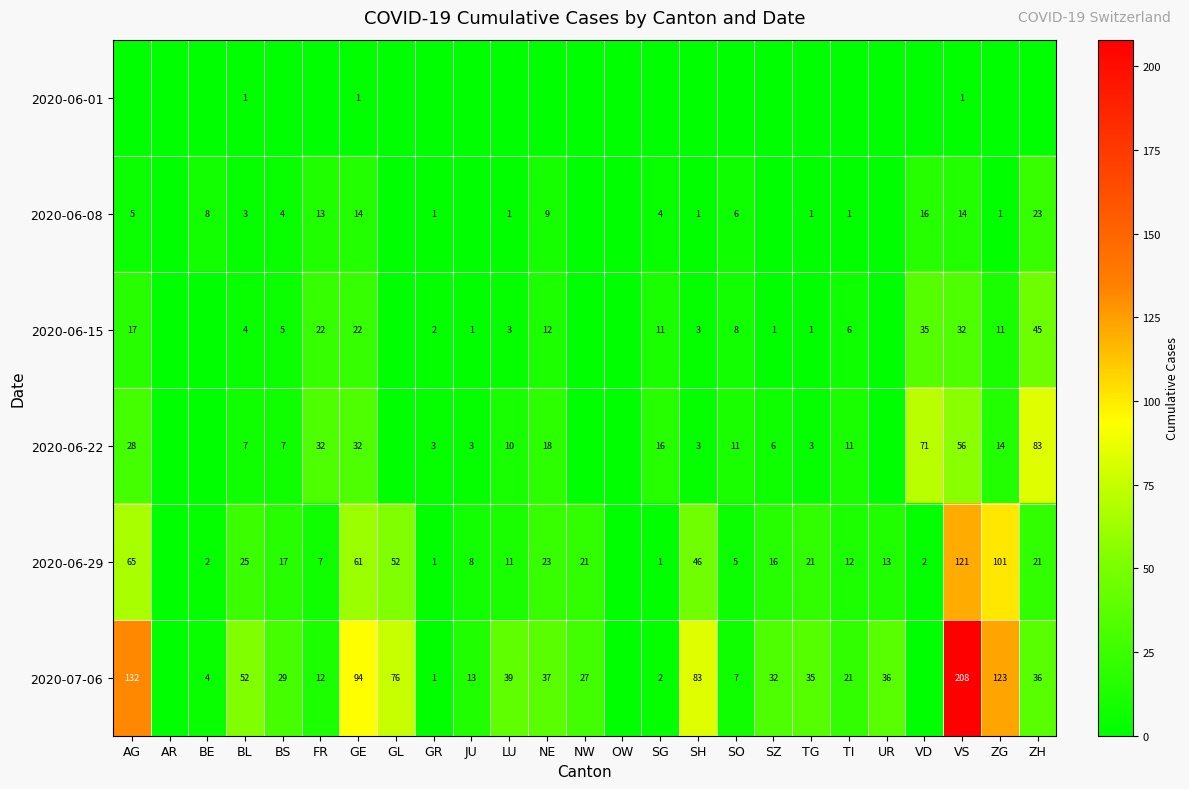

Is the value of 2020-06-15 at AG greater than the value of 2020-07-06 at SH?

No